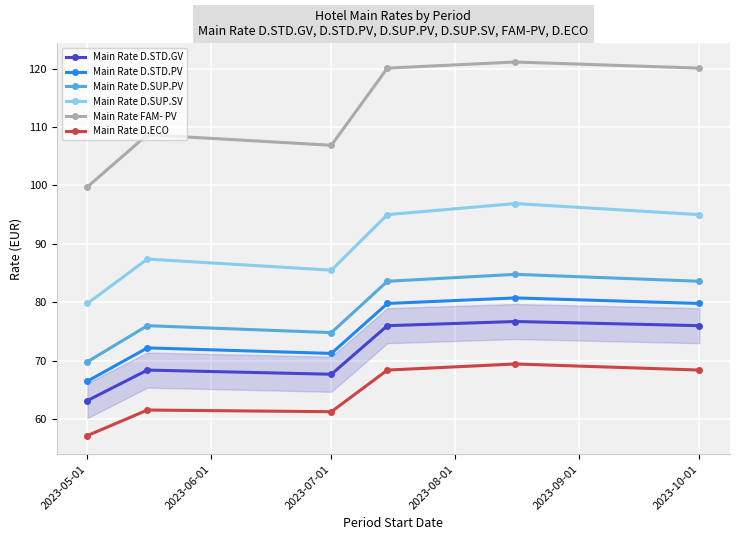

What is the value of the Main Rate FAM- PV point at the 5th from the left?

121.1